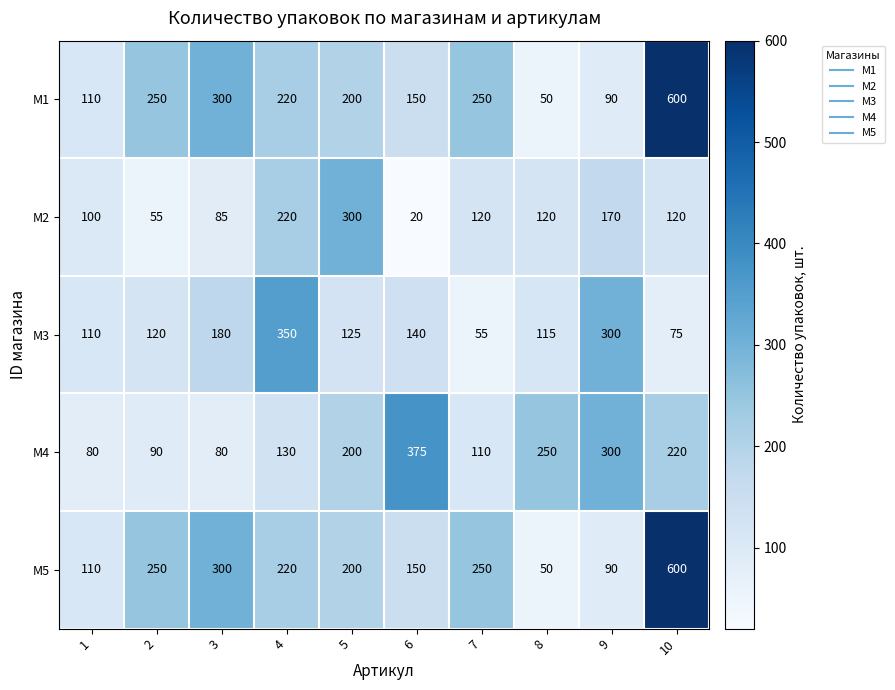

What is the spread (max minus min) of values at 8?

200